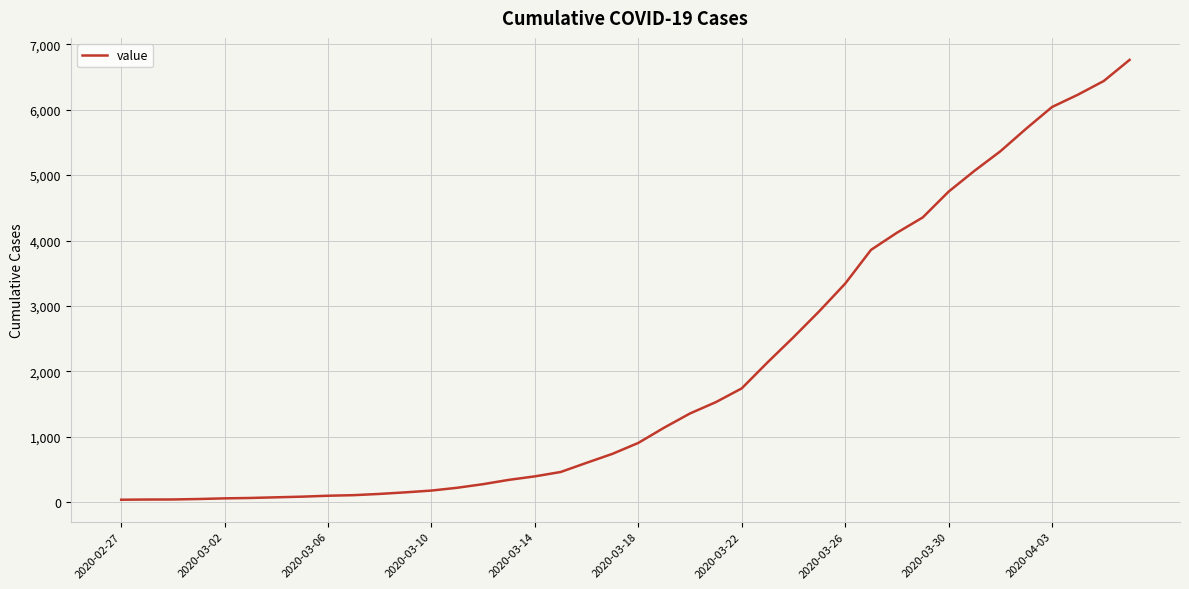

What is the maximum value shown in the chart?

6760